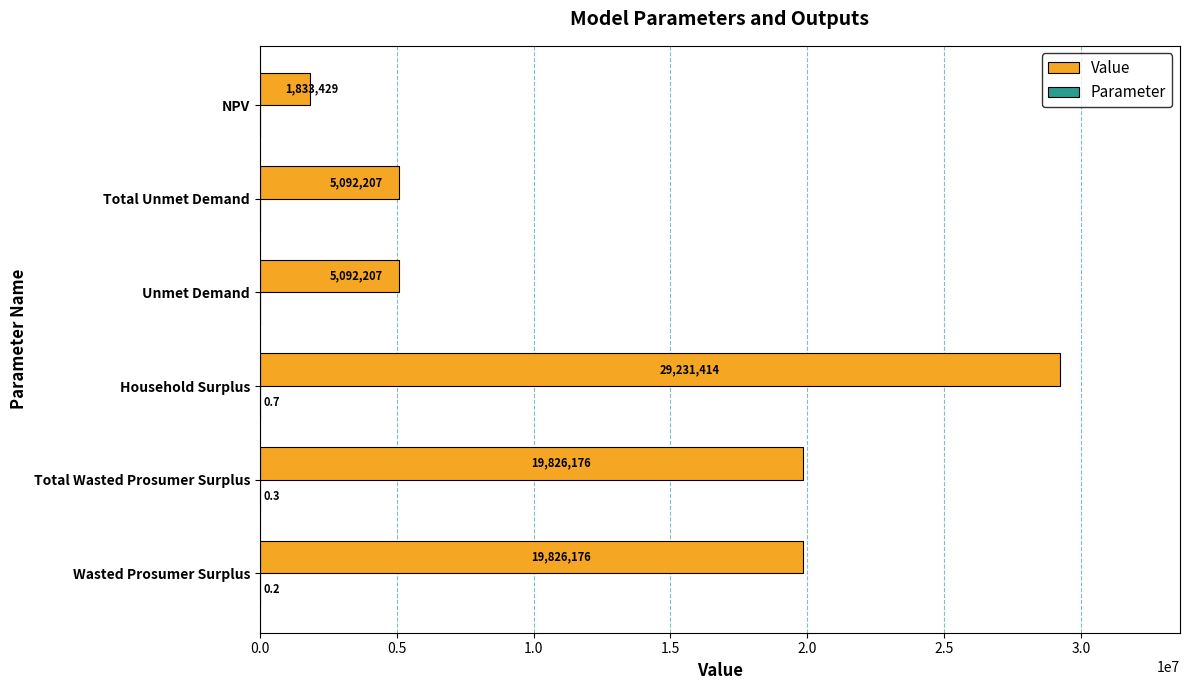

How many data points in Value are above 19826176?

3